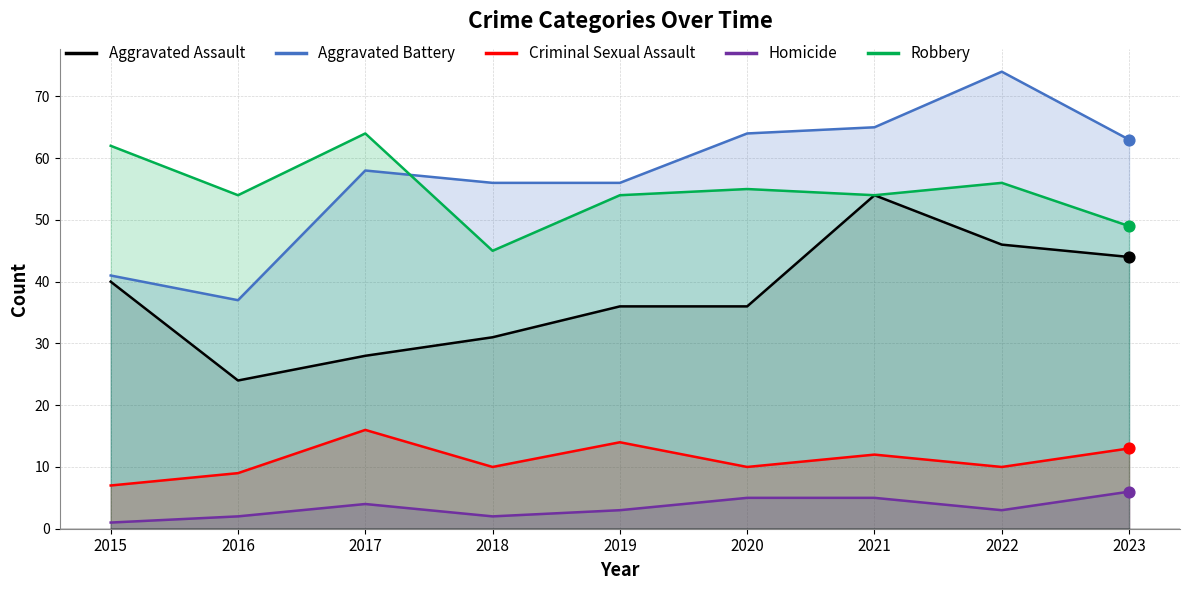

What is the total value across all series at 2018?

144